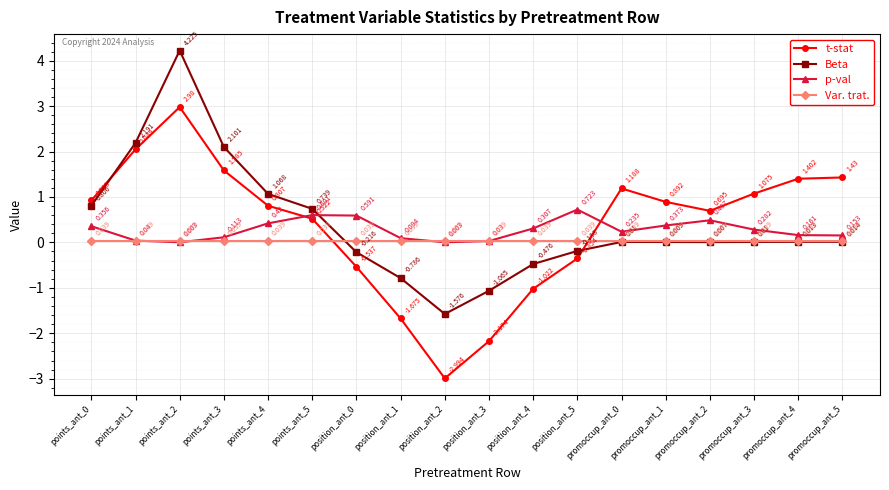

What are all the series names shown in the legend?

t-stat, Beta, p-val, Var. trat.